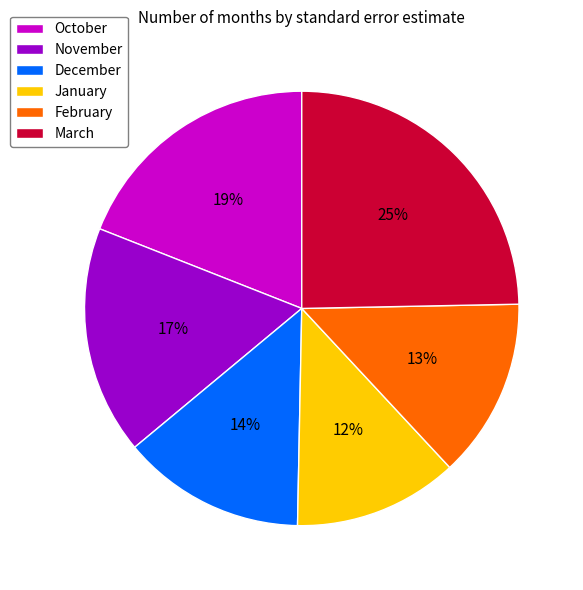

What percentage is the December slice, to the nearest percent?

14%